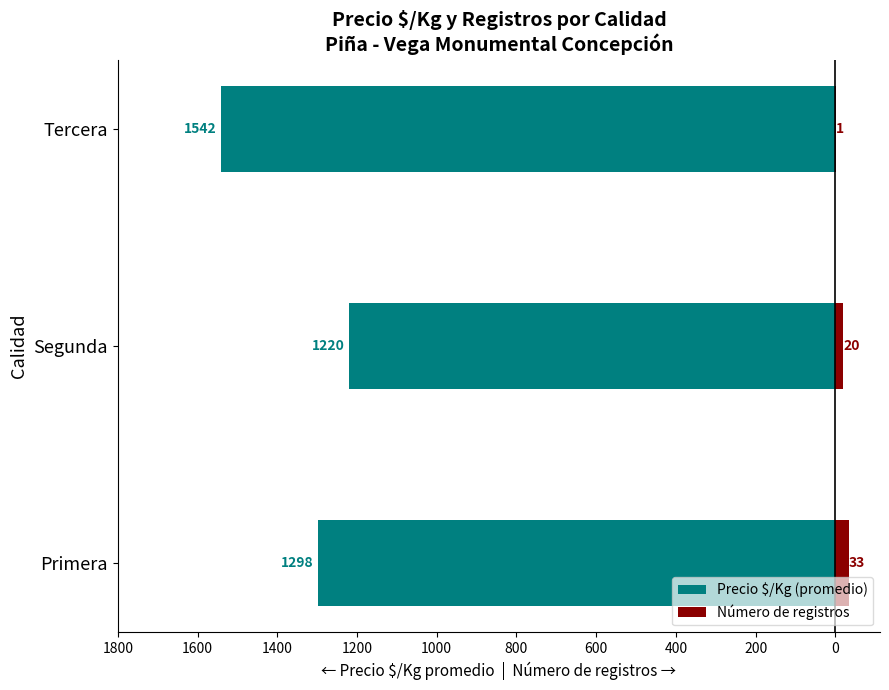

What are all the series names shown in the legend?

Precio $/Kg (promedio), Número de registros